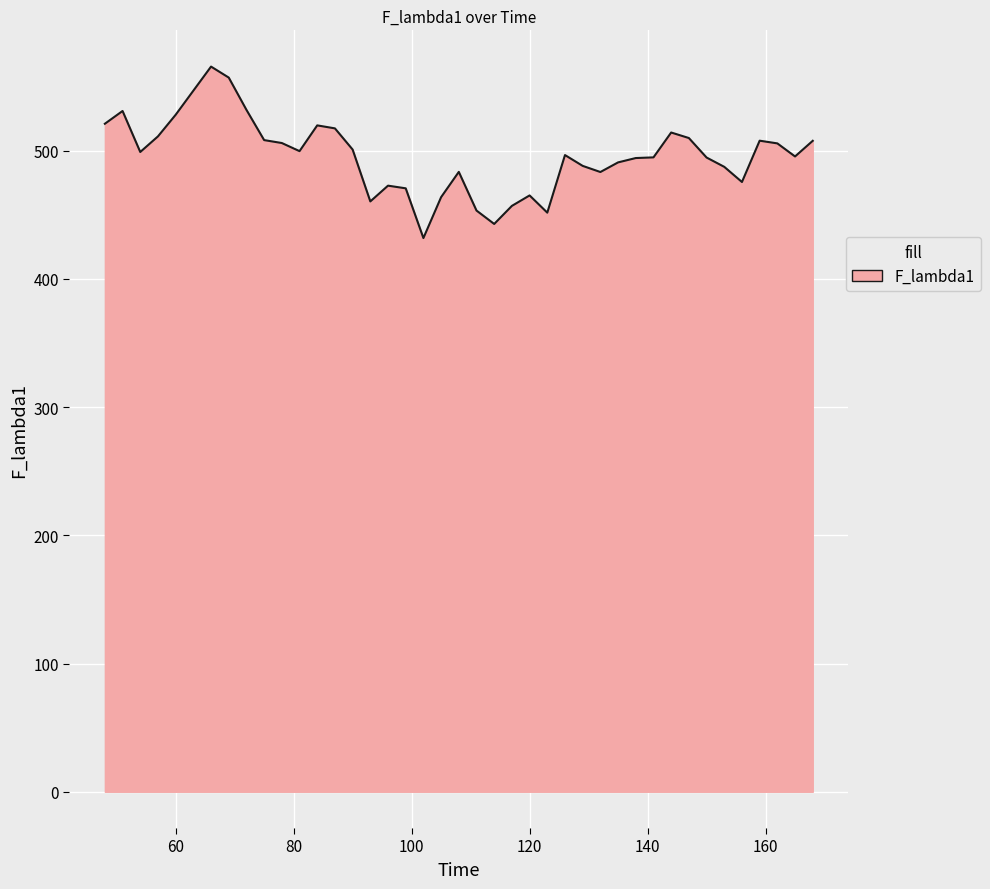

What is the difference between the maximum and minimum values?

133.7